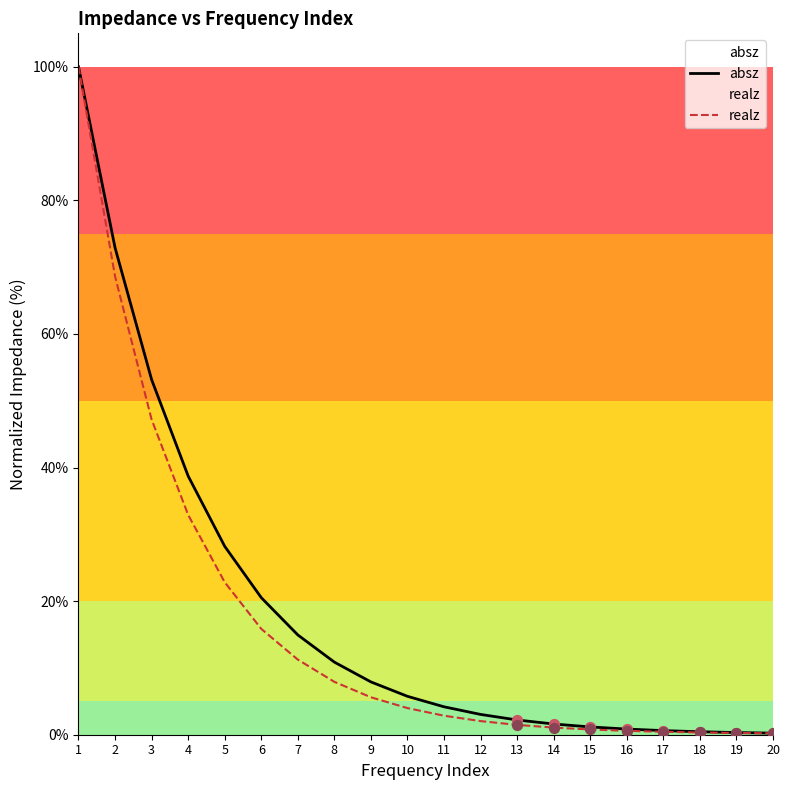

Which series has the widest spread of Y values?

realz